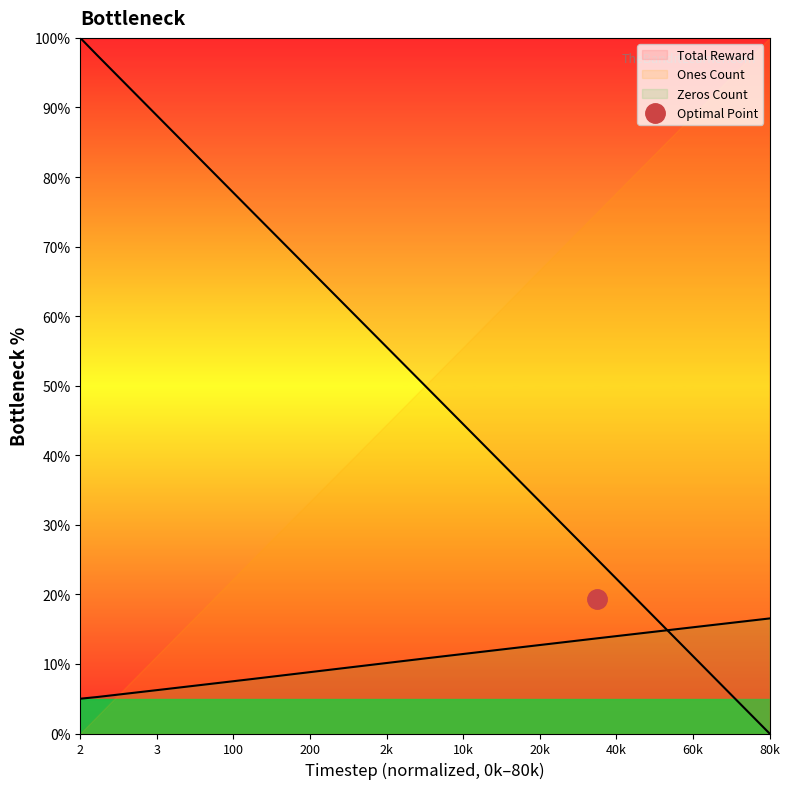

How many data points in Ones Count are above 6?

5